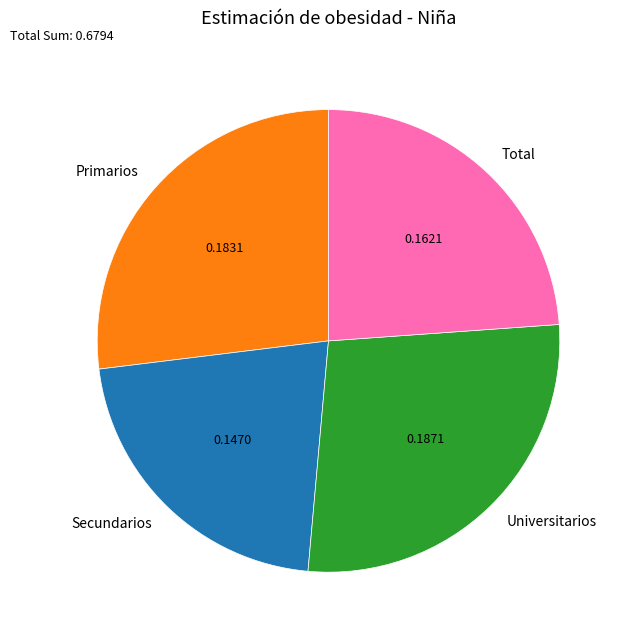

Is it true that Secundarios is 22% of the pie?

True